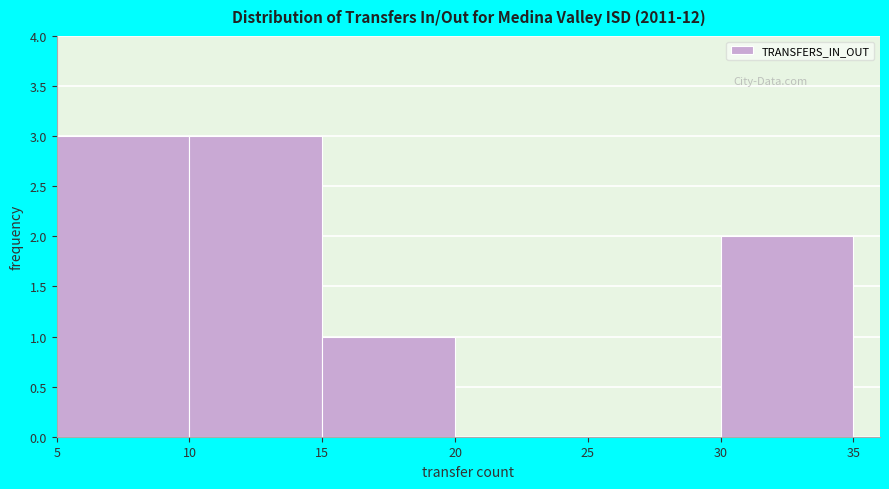

Reading left to right, list every bar in this chart as the range it spans on the x-axis followed by its height. The values are not printed on the chart, so give them approximately, as read against the axis.

5 to 10: 3
10 to 15: 3
15 to 20: 1
20 to 25: 0
25 to 30: 0
30 to 35: 2